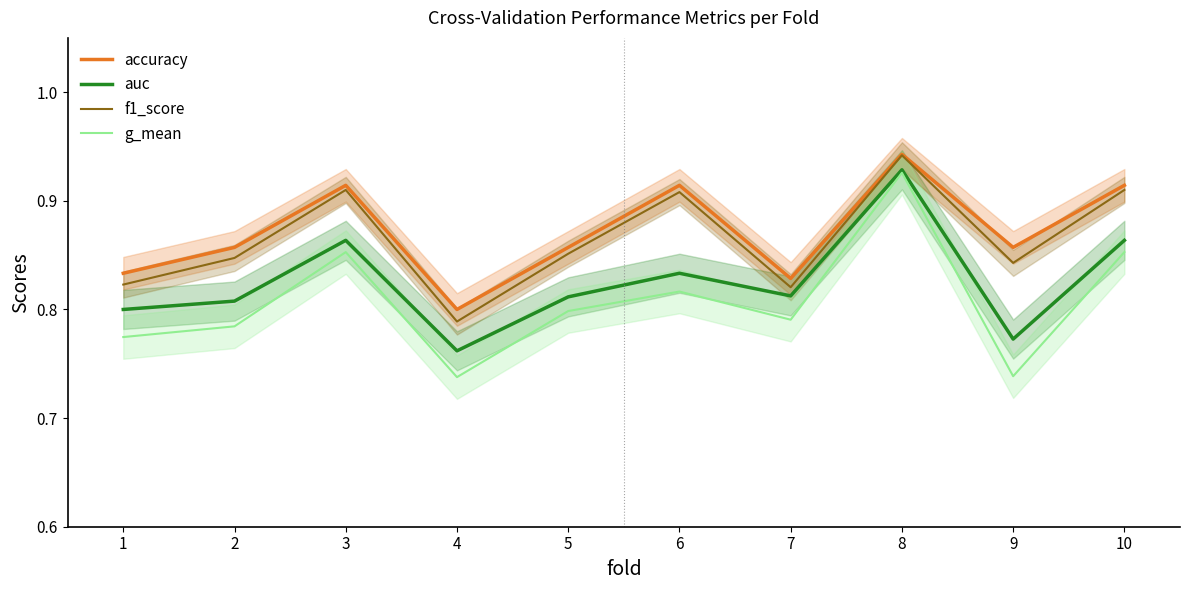

List the labels in order of f1_score value, largest first.

8, 3, 10, 6, 5, 2, 9, 1, 7, 4